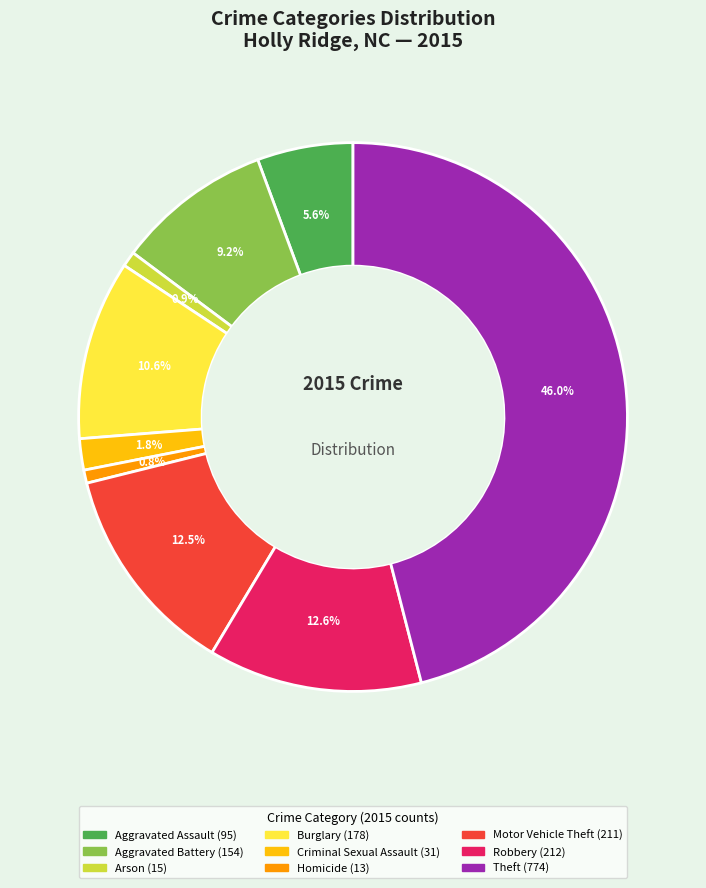

What is the ratio of the value at Homicide to the value at Arson?

0.9